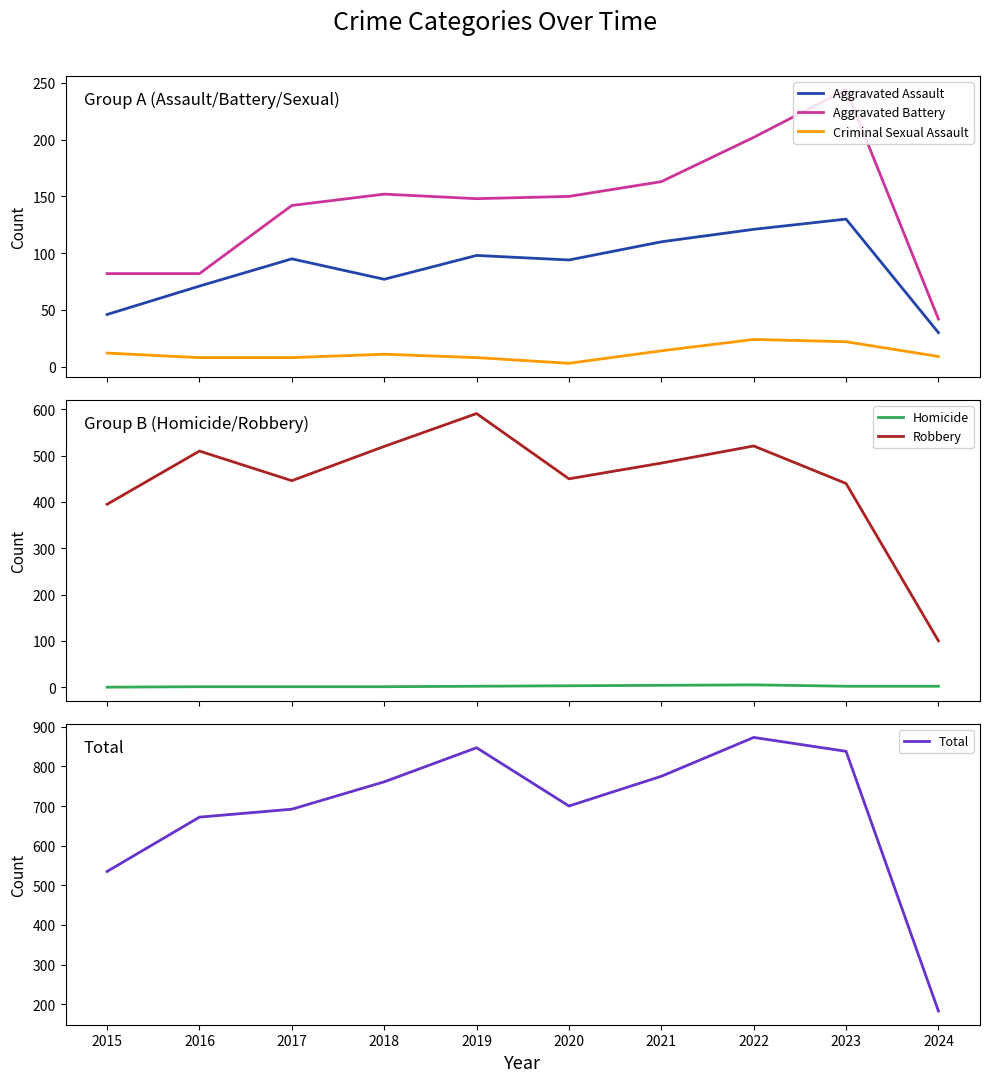

Where does the Homicide series first go above 2?

2020